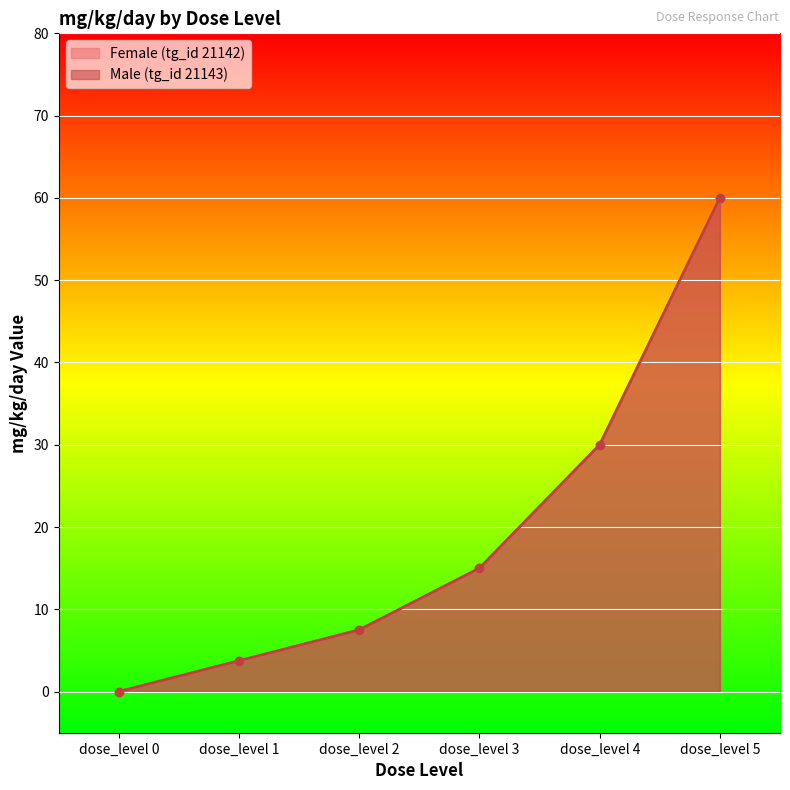

Rank the series at dose_level 1 from lowest to highest value.

Female (tg_id 21142), Male (tg_id 21143)